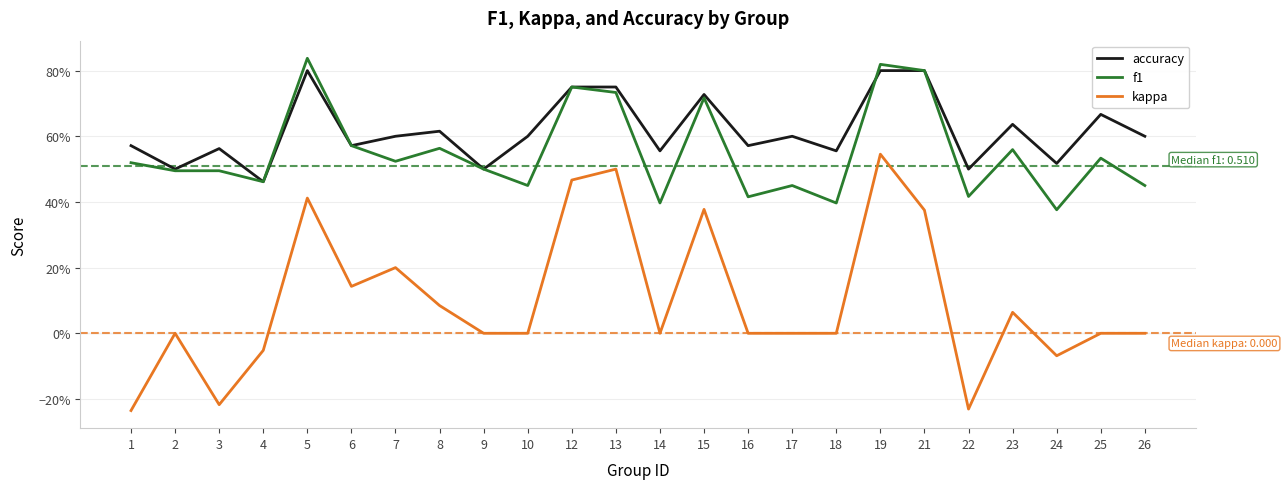

Reading left to right, list all the values displayed in this chart.

accuracy: 1=0.6	2=0.5	3=0.6	4=0.5	5=0.8	6=0.6	7=0.6	8=0.6	9=0.5	10=0.6	12=0.8	13=0.8	14=0.6	15=0.7	16=0.6	17=0.6	18=0.6	19=0.8	21=0.8	22=0.5	23=0.6	24=0.5	25=0.7	26=0.6
f1: 1=0.5	2=0.5	3=0.5	4=0.5	5=0.8	6=0.6	7=0.5	8=0.6	9=0.5	10=0.5	12=0.8	13=0.7	14=0.4	15=0.7	16=0.4	17=0.5	18=0.4	19=0.8	21=0.8	22=0.4	23=0.6	24=0.4	25=0.5	26=0.5
kappa: 1=-0.2	2=0.0	3=-0.2	4=-0.1	5=0.4	6=0.1	7=0.2	8=0.1	9=0.0	10=0.0	12=0.5	13=0.5	14=0.0	15=0.4	16=0.0	17=0.0	18=0.0	19=0.5	21=0.4	22=-0.2	23=0.1	24=-0.1	25=0.0	26=0.0